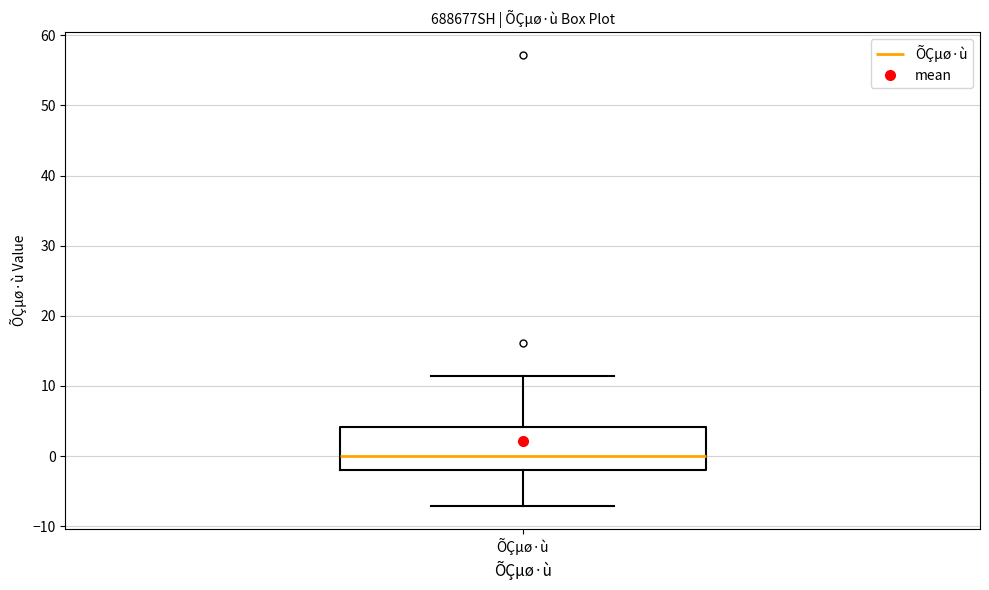

Transcribe this box plot: give where the median line is, the range the box spans, and where the two whiskers end, as read against the y-axis. The values are not printed on the chart, so give them approximately, as read against the axis.

median 0, box -2 to 4, whiskers -7 to 11